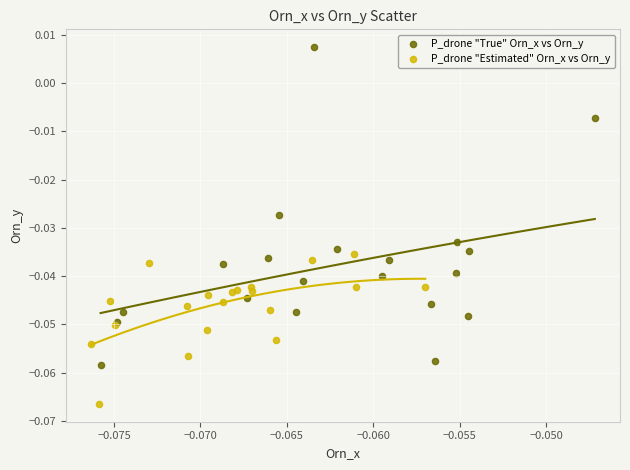

What are all the series names shown in the legend?

P_drone "True" Orn_x vs Orn_y, P_drone "Estimated" Orn_x vs Orn_y